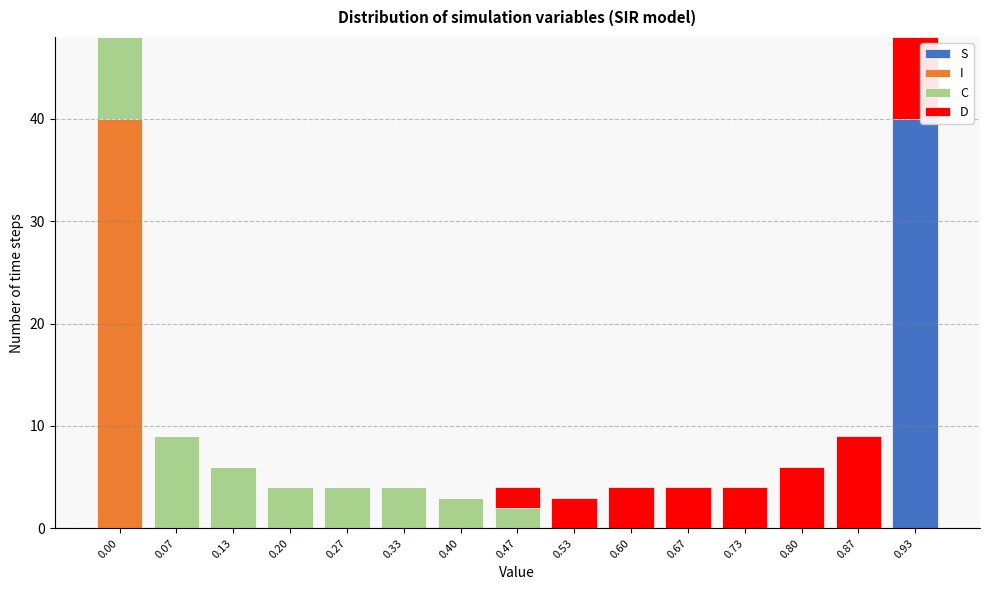

What is the total value across all series at 0.67?

4